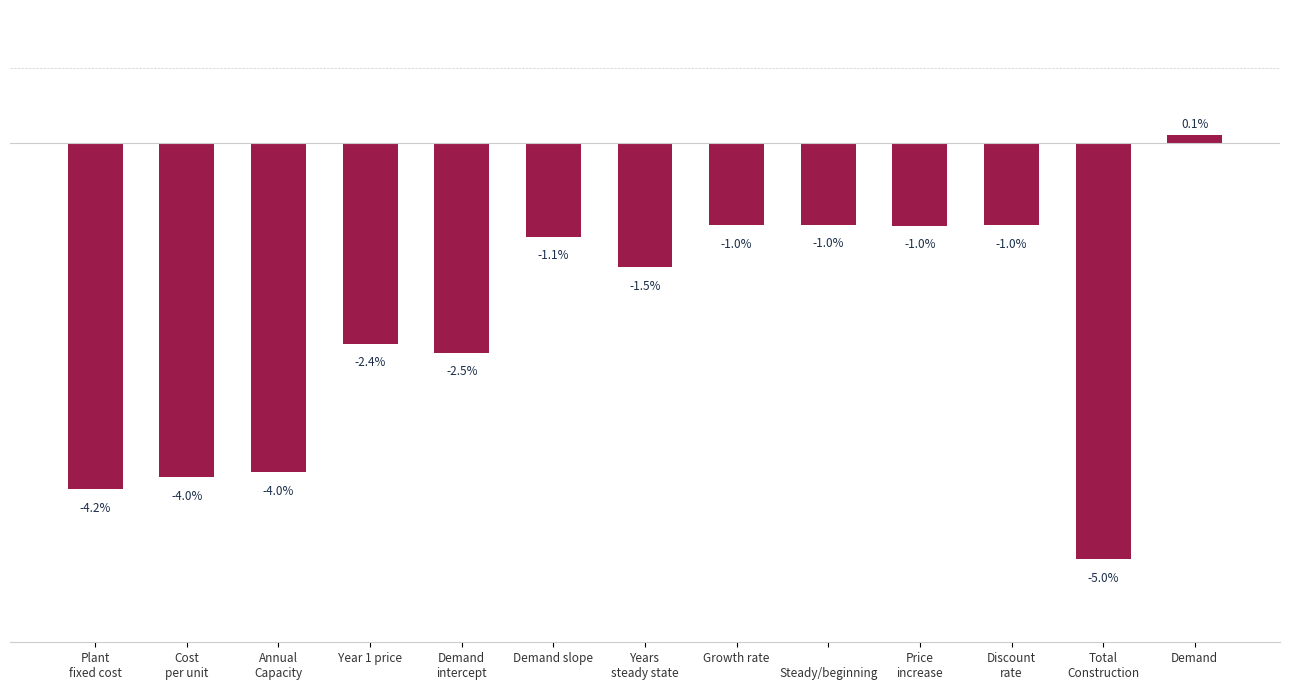

Which label corresponds to the smallest value in the chart?

Total
Construction